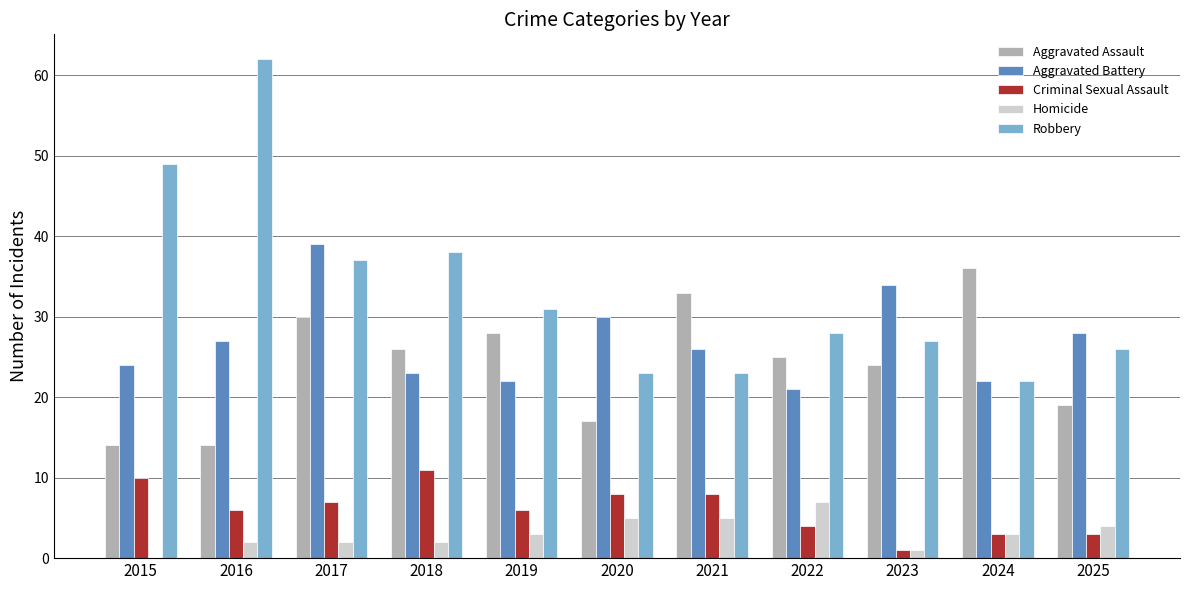

Is it true that Robbery equals 6 at 2025?

False